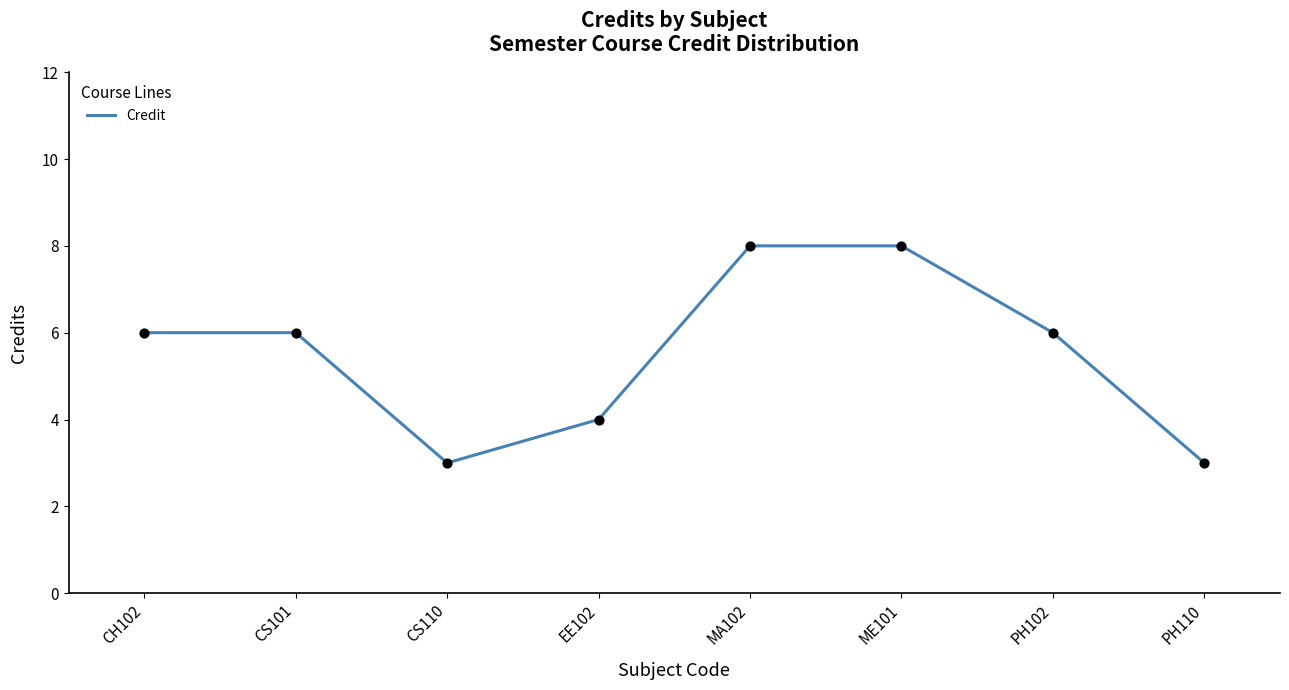

What is the ratio of the value at PH110 to the value at MA102?

0.4